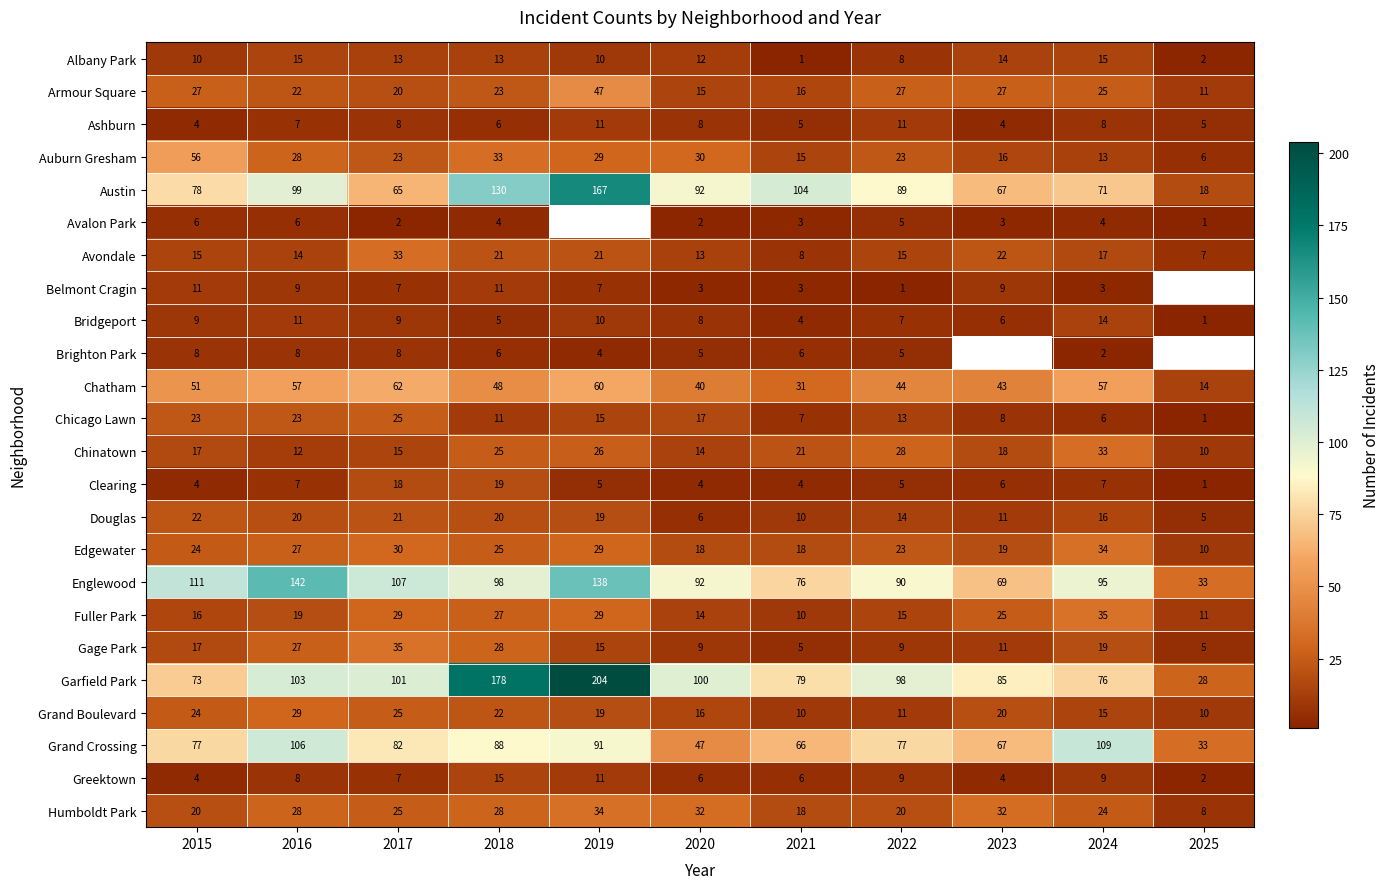

What is the sum of all Albany Park values?

113